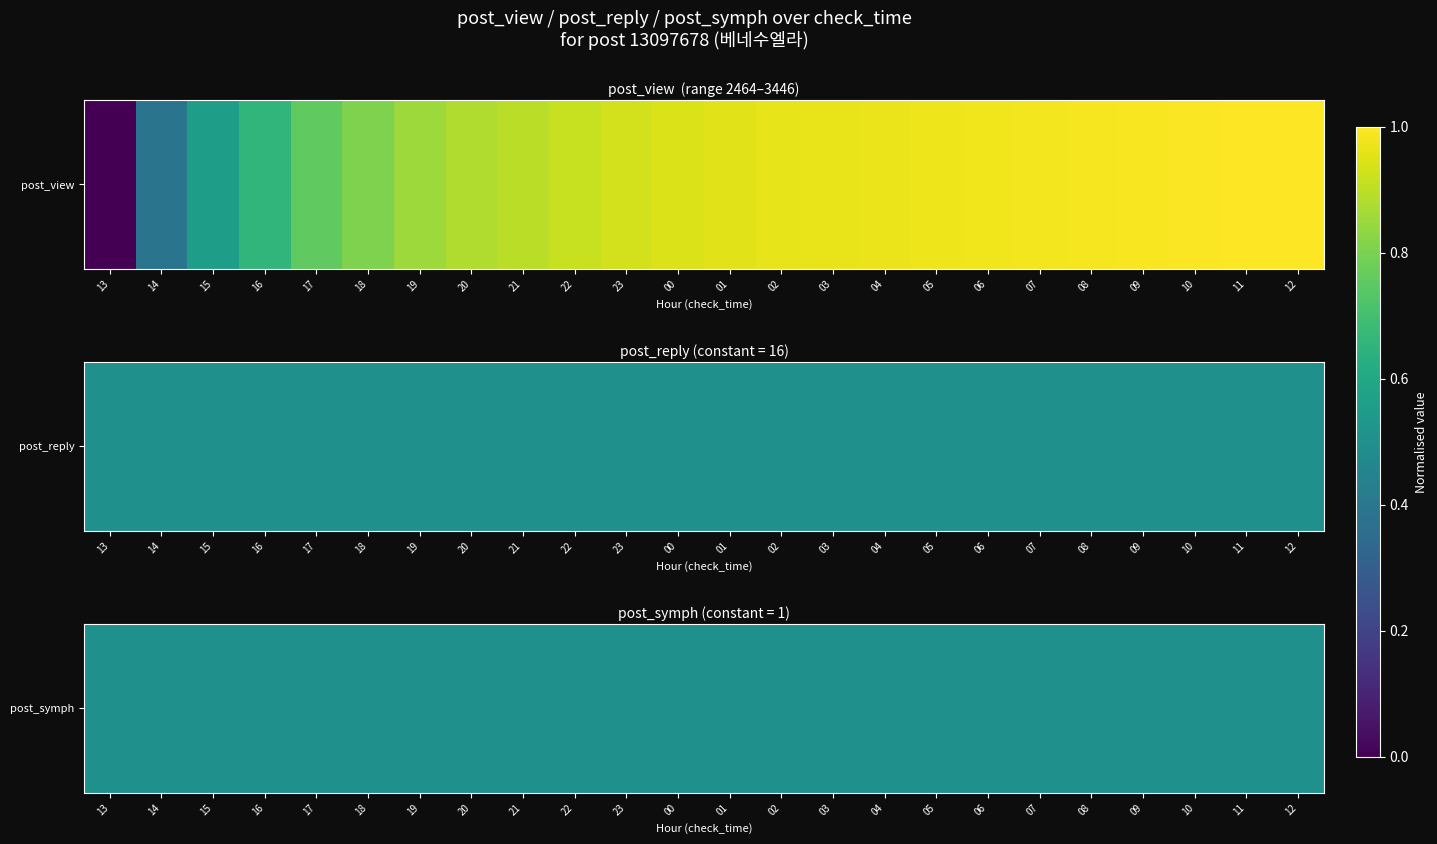

What is the average value?

0.8